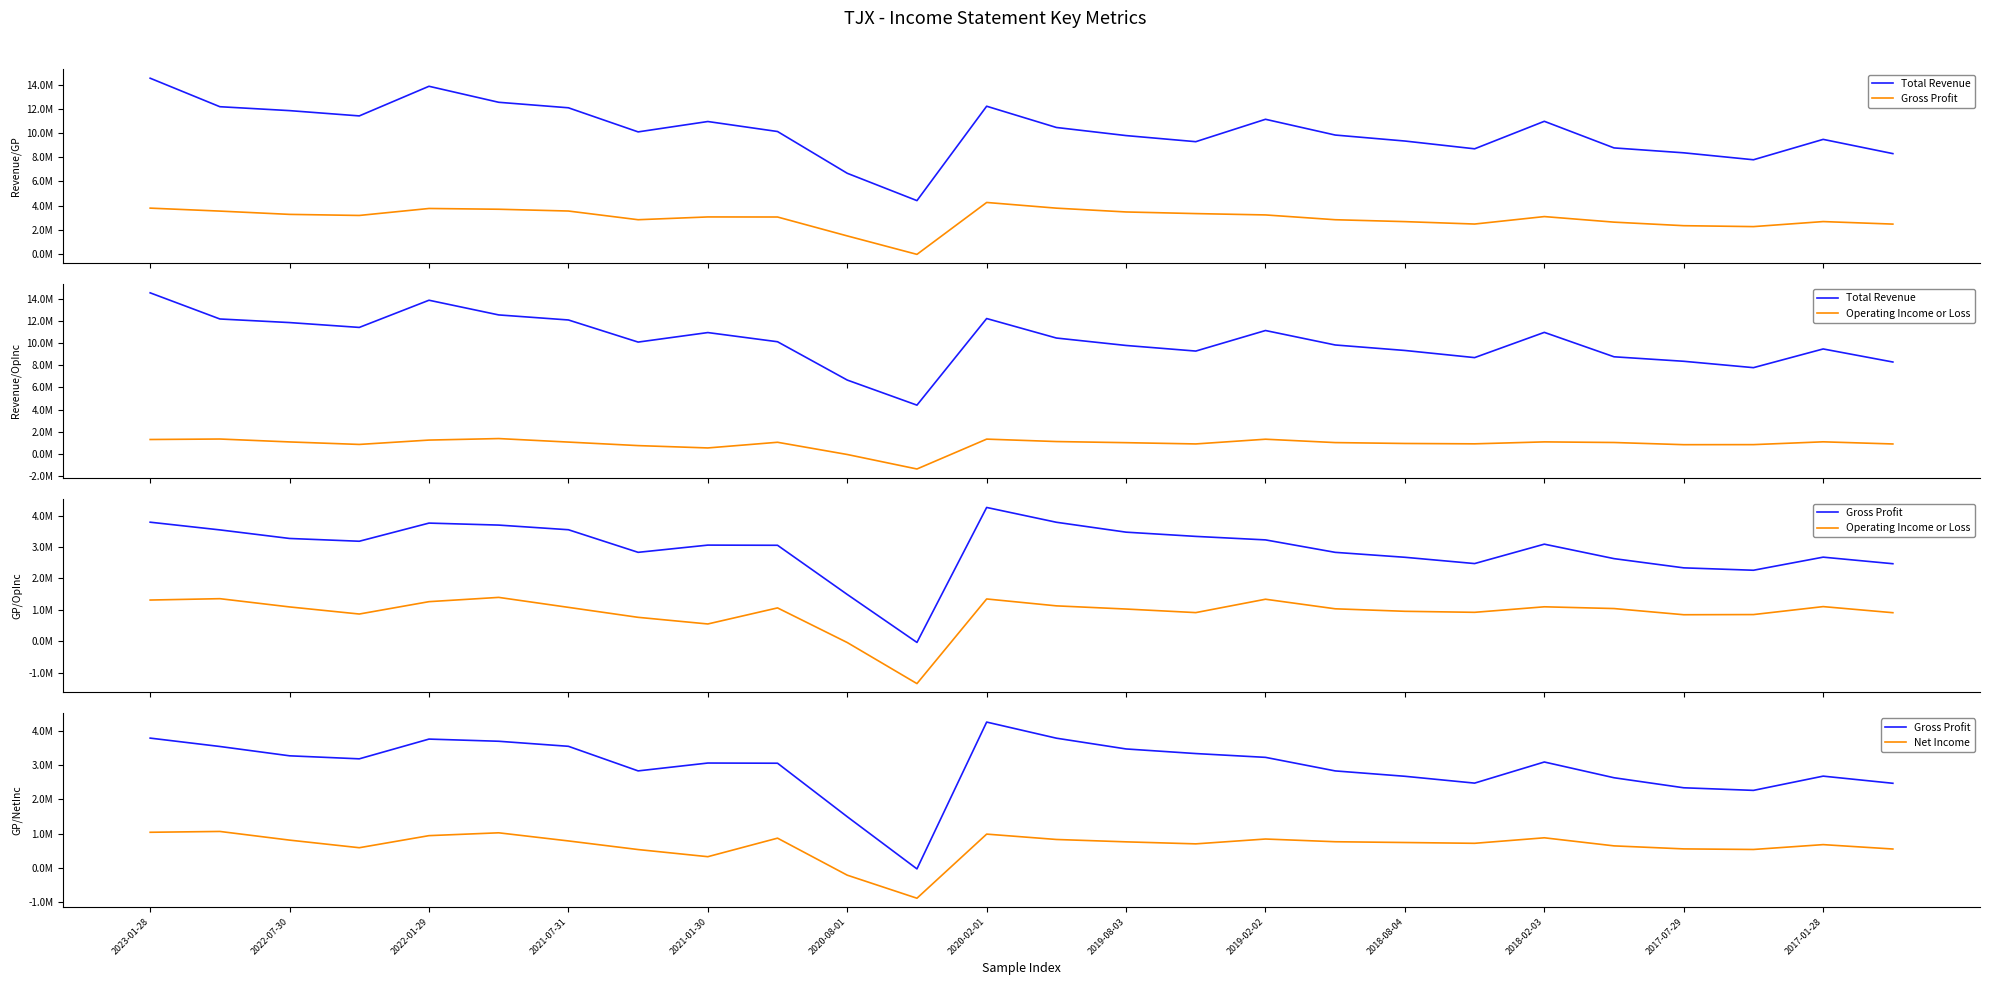

True or false: Operating Income or Loss has more than 0 interior local peaks.

True